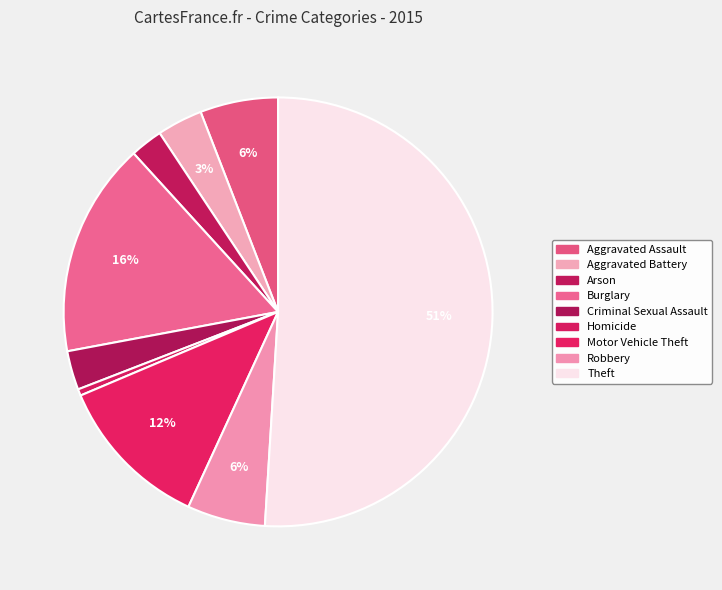

Rank the categories by value from lowest to highest.

Homicide, Arson, Criminal Sexual Assault, Aggravated Battery, Aggravated Assault, Robbery, Motor Vehicle Theft, Burglary, Theft